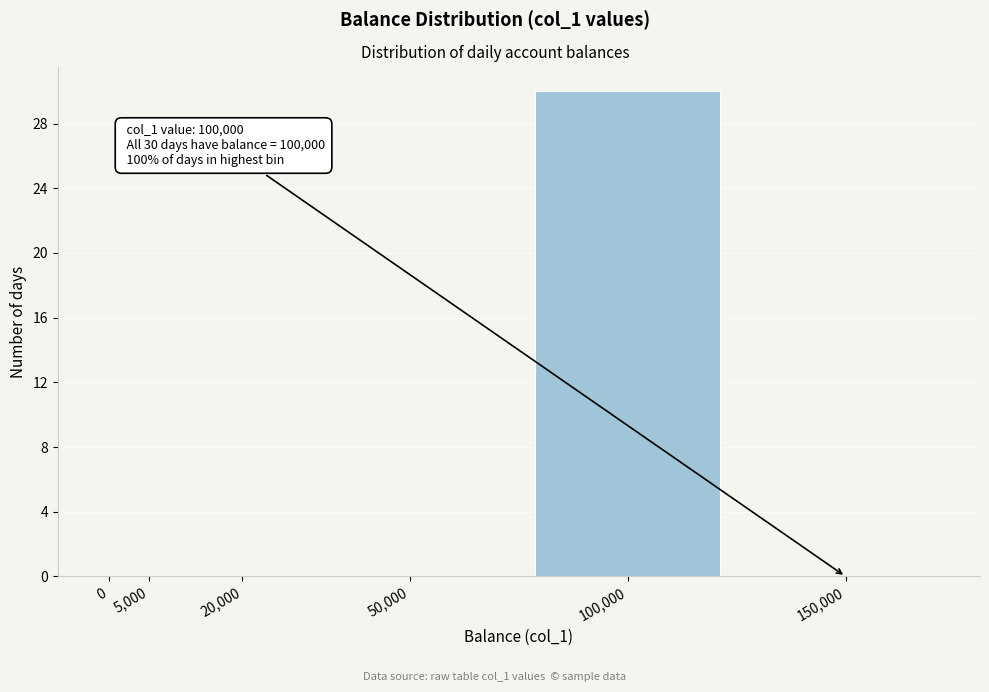

Reading right to left, transcribe all the data shown in this chart.

150,000=0	100,000=30	50,000=0	20,000=0	5,000=0	0=0